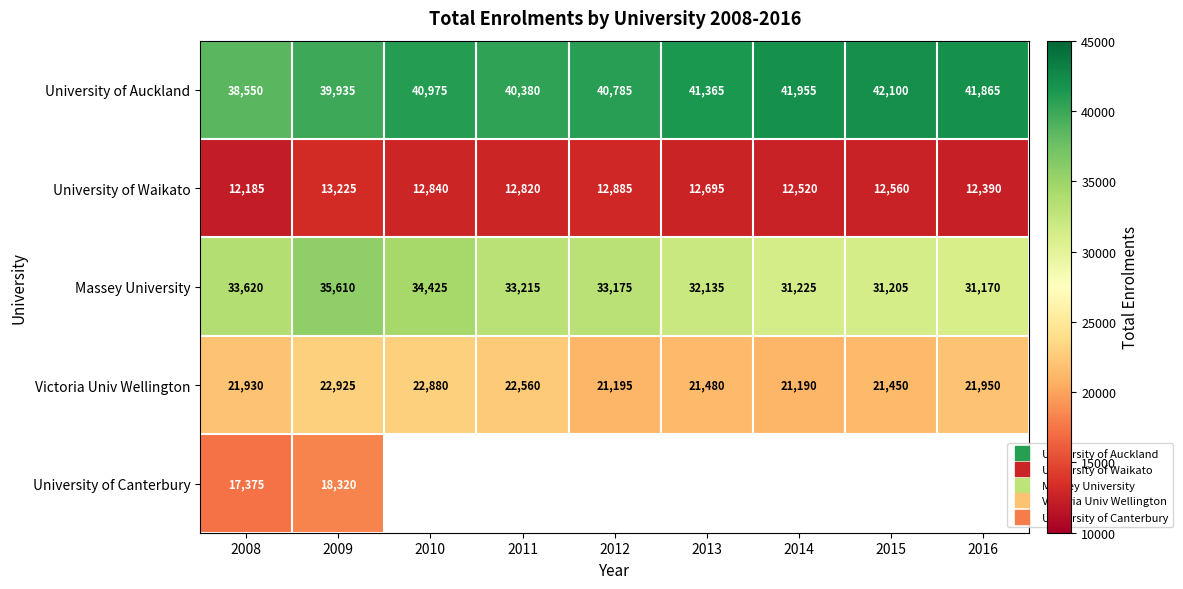

What is the maximum value for Victoria Univ Wellington?

22925.0